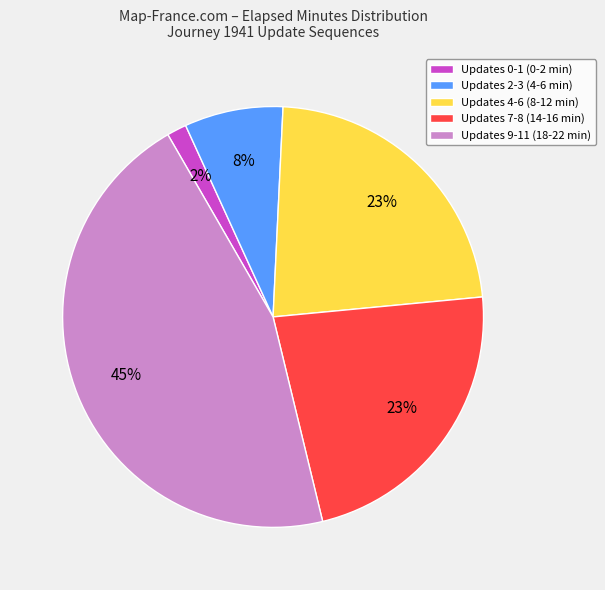

Which category has the biggest portion of the pie?

Updates 9-11 (18-22 min)